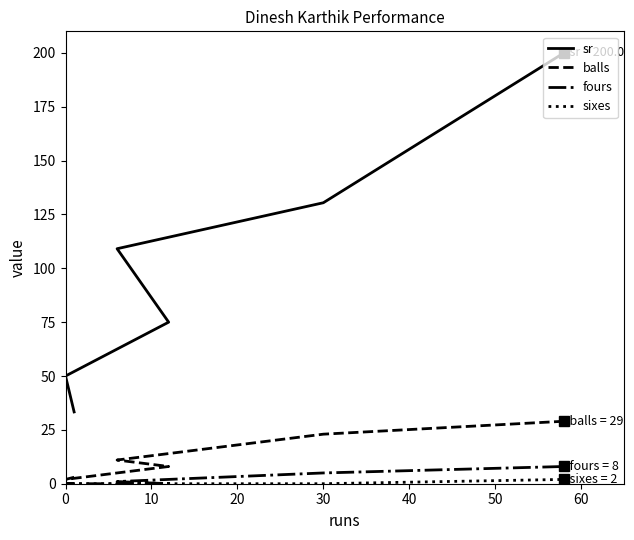

Reading left to right, extract all data points from this chart.

sr: 33.3	50.0	75.0	109.1	130.4	200.0
balls: 3.0	2.0	8.0	11.0	23.0	29.0
fours: 0.0	0.0	0.0	1.0	5.0	8.0
sixes: 0.0	0.0	0.0	0.0	0.0	2.0